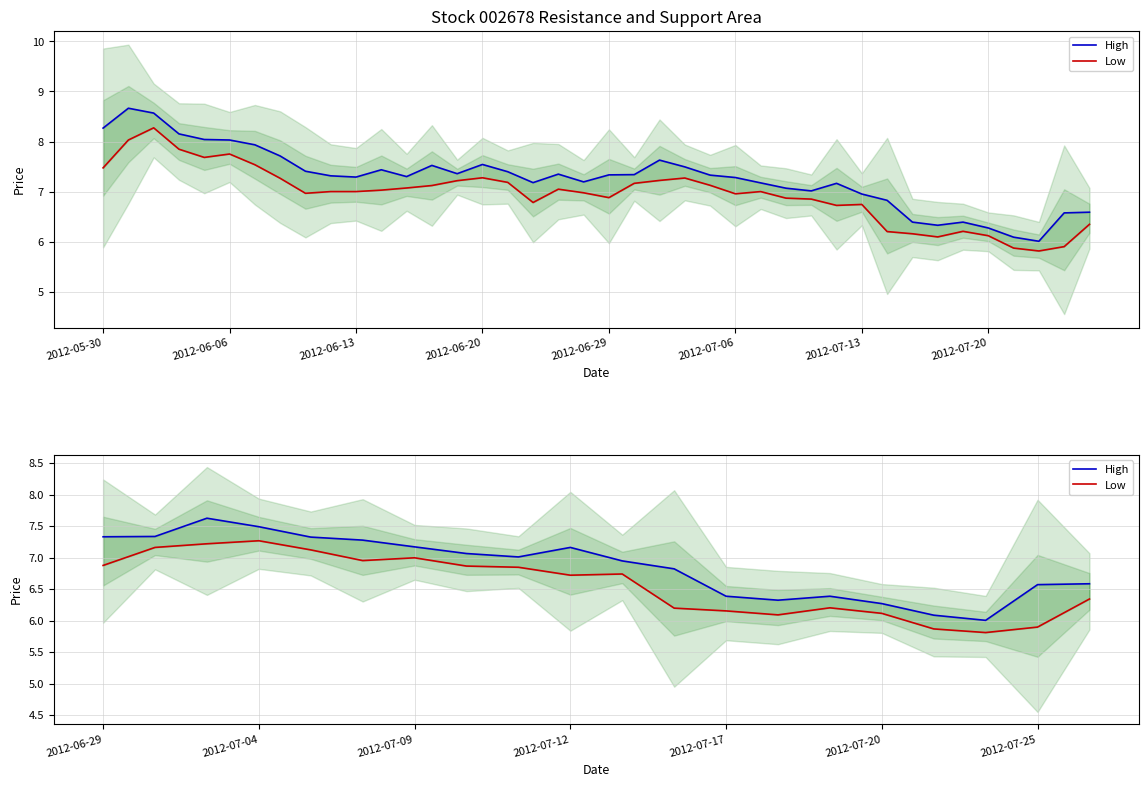

What is the sum of all Low values?

131.5